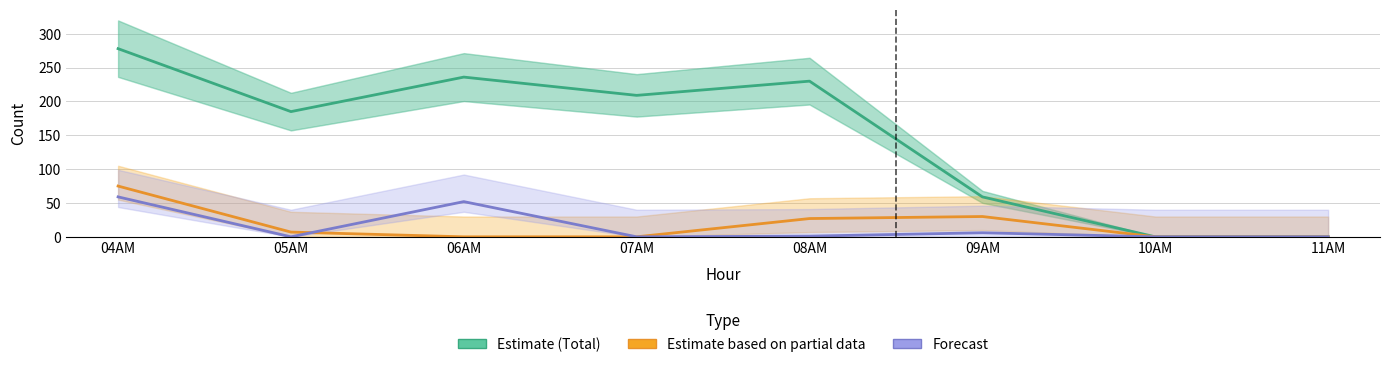

At how many categories does at least one series exceed 252?

1